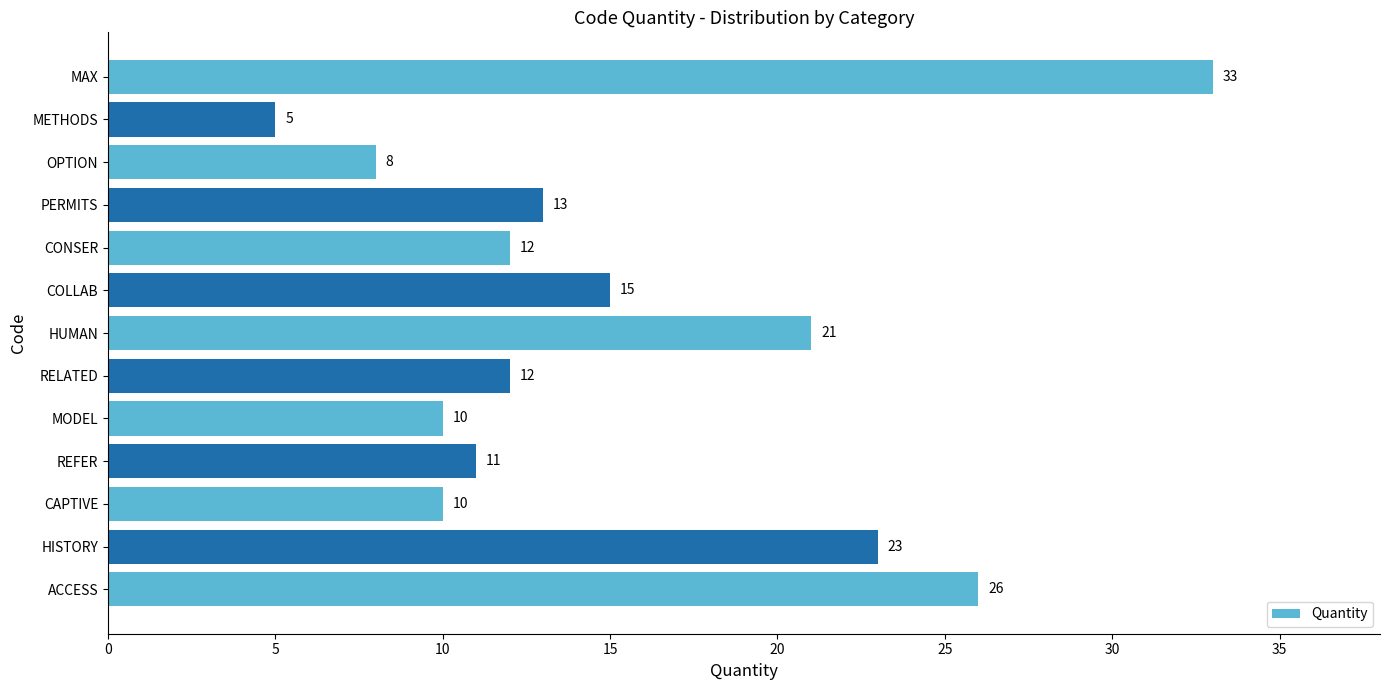

Is it true that the value at CONSER is 19?

False